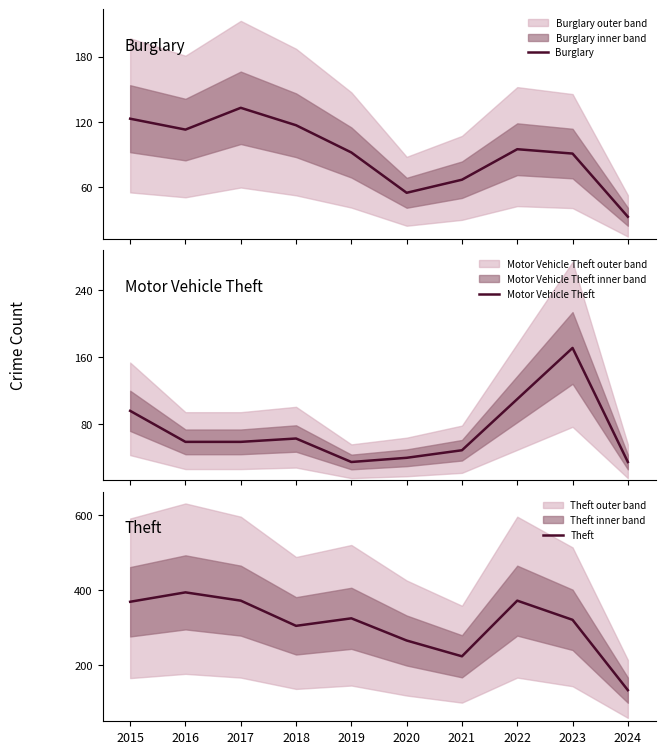

At which category does Burglary reach its first local valley?

2016